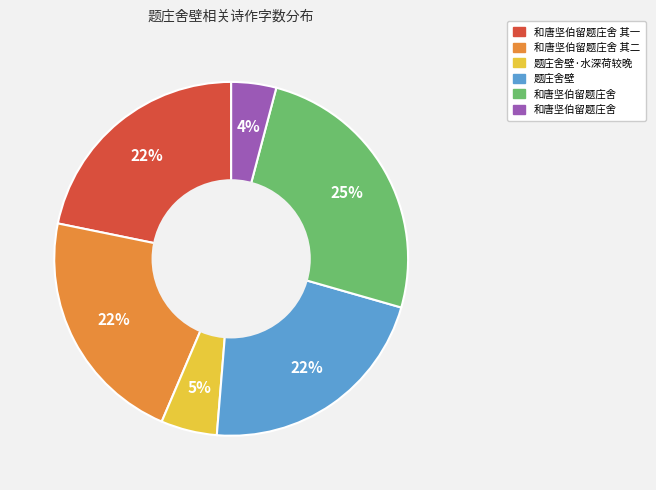

To the nearest percent, what is the average slice percentage?

17%